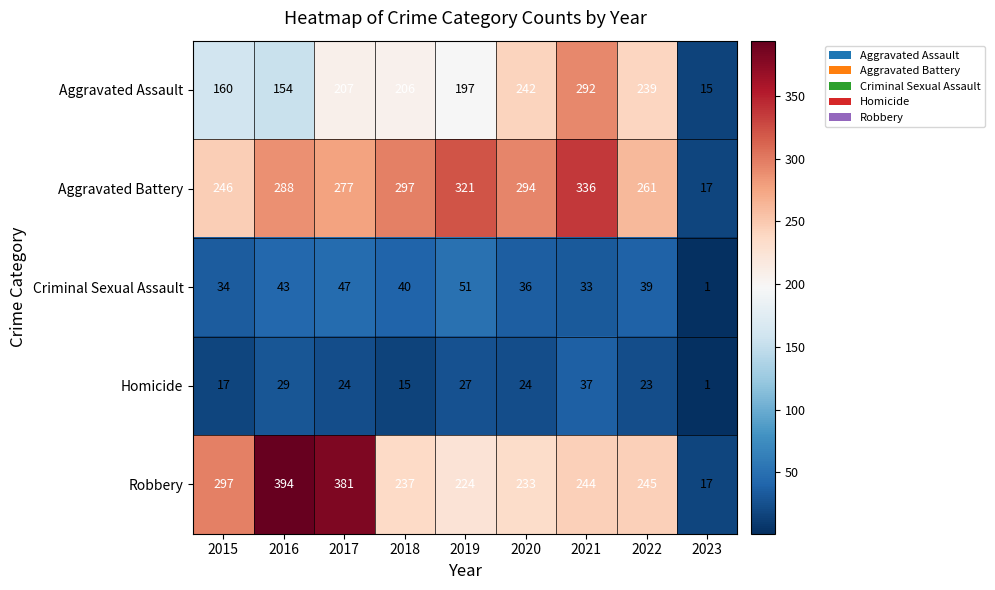

Rank the series at 2019 from highest to lowest value.

Aggravated Battery, Robbery, Aggravated Assault, Criminal Sexual Assault, Homicide